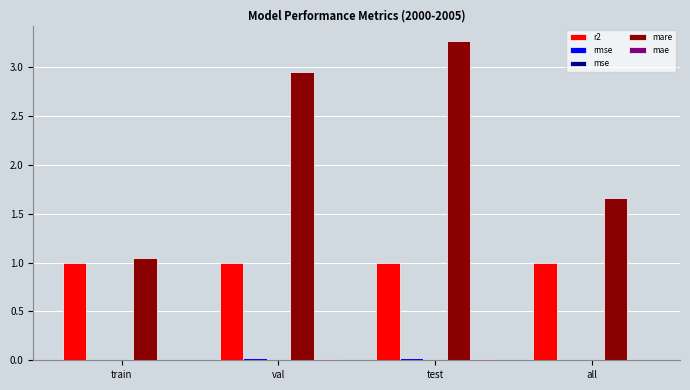

Which series has the largest total across all categories?

mare